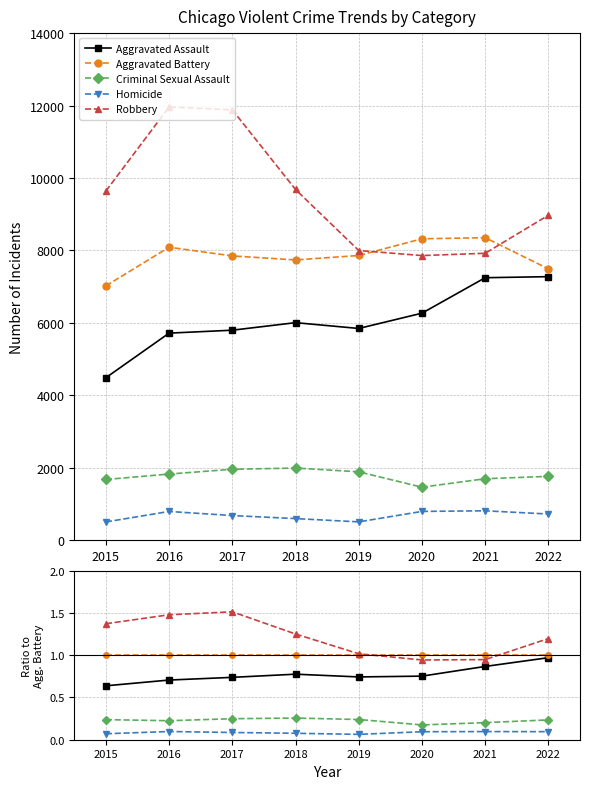

Where is Aggravated Assault nearest to the value 0?

2015